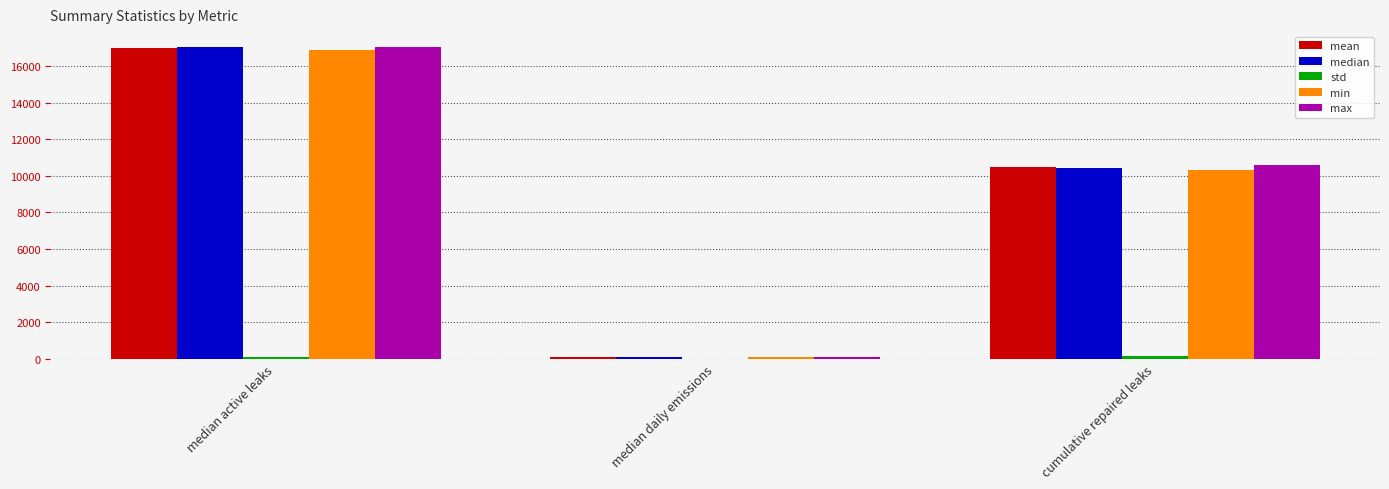

At which label is median closest to 8560?

cumulative repaired leaks